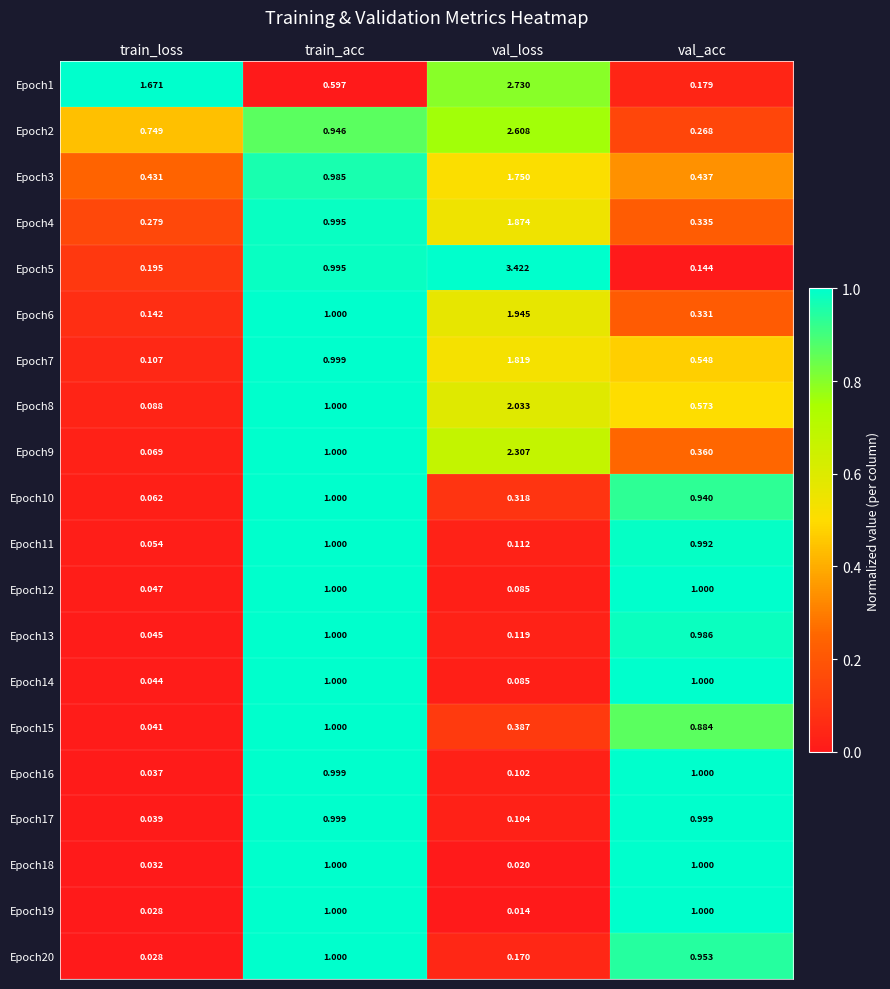

At which label does Epoch6 reach its peak?

val_loss